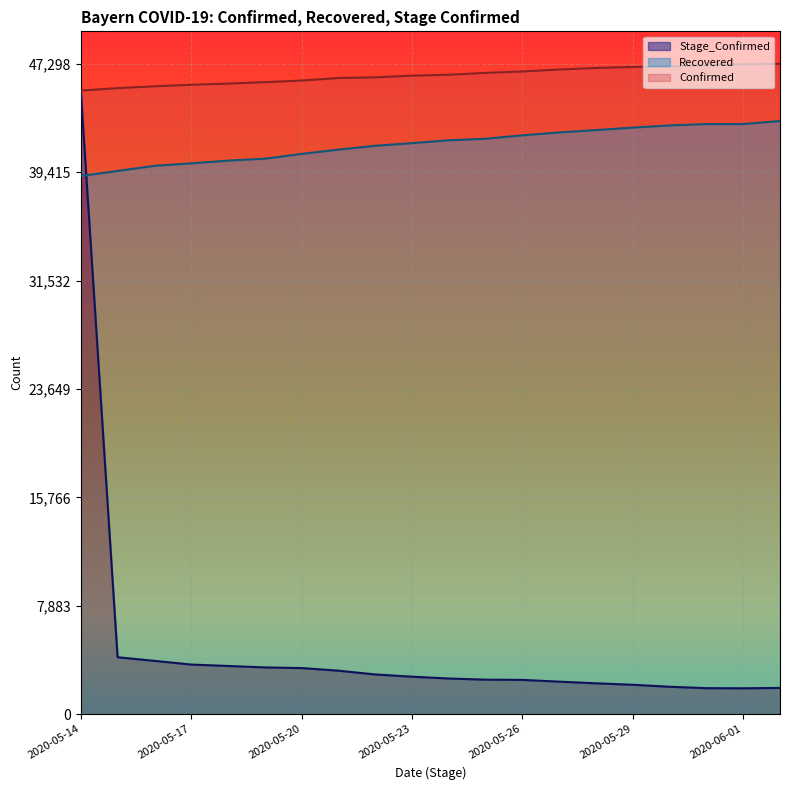

What are all the series names shown in the legend?

Confirmed, Recovered, Stage_Confirmed